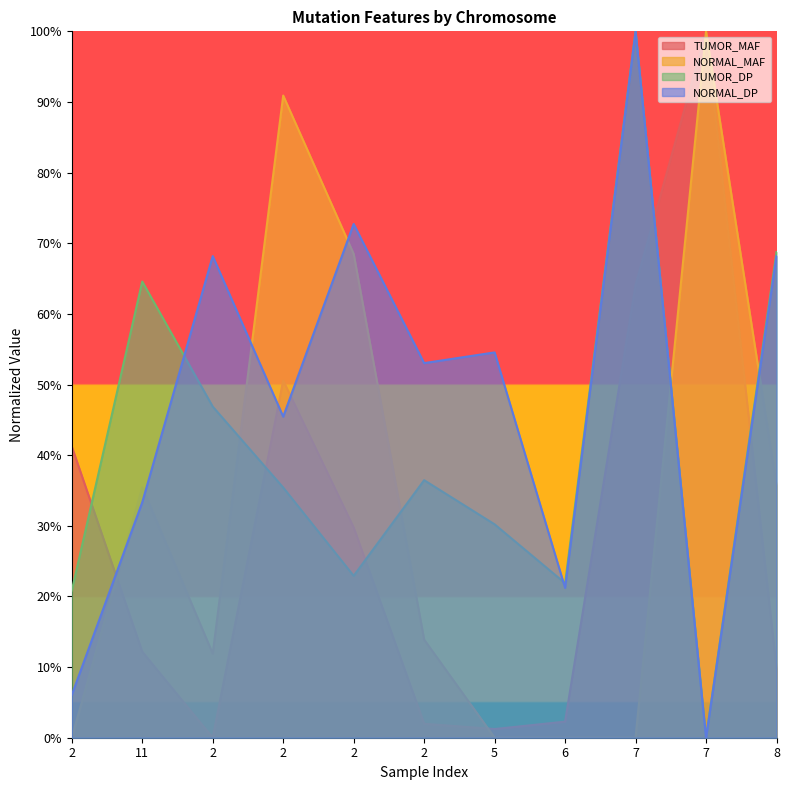

Where is NORMAL_MAF nearest to the value 0?

2